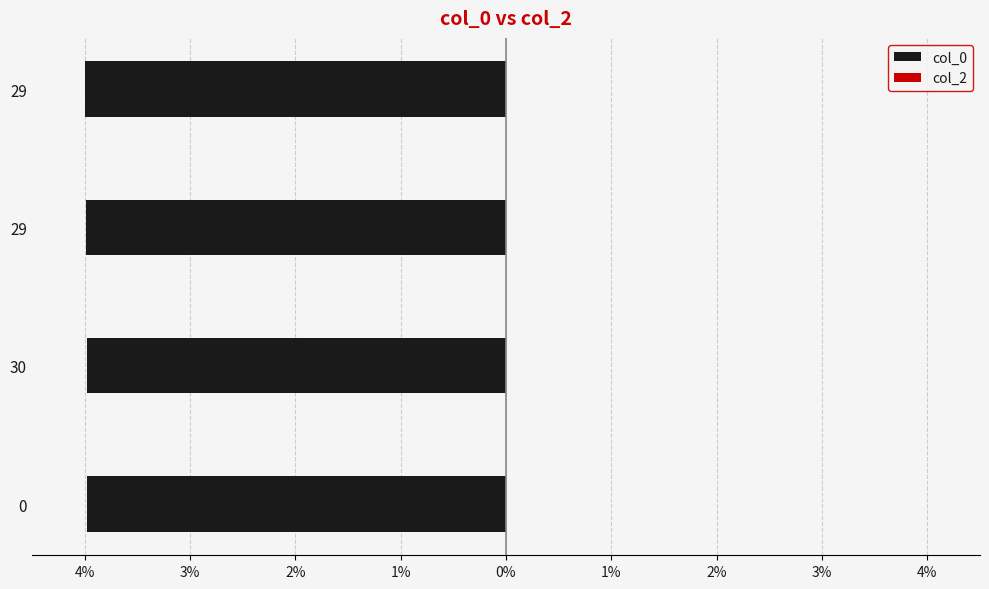

Are the bars horizontal?

Yes